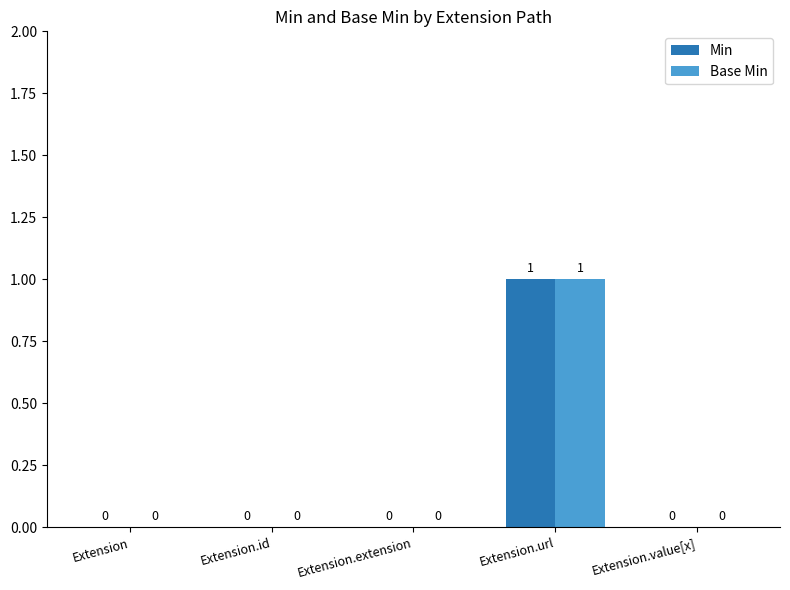

Which label corresponds to the largest value in the chart?

Extension.url